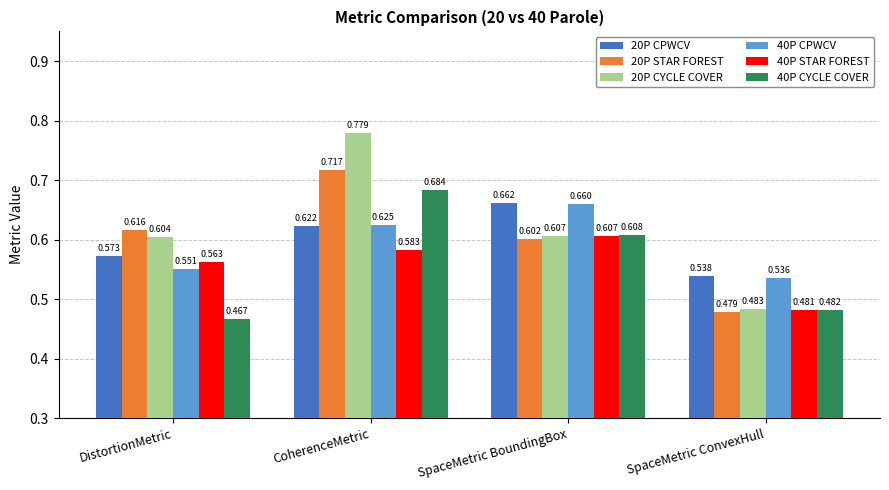

Are the bars horizontal?

No